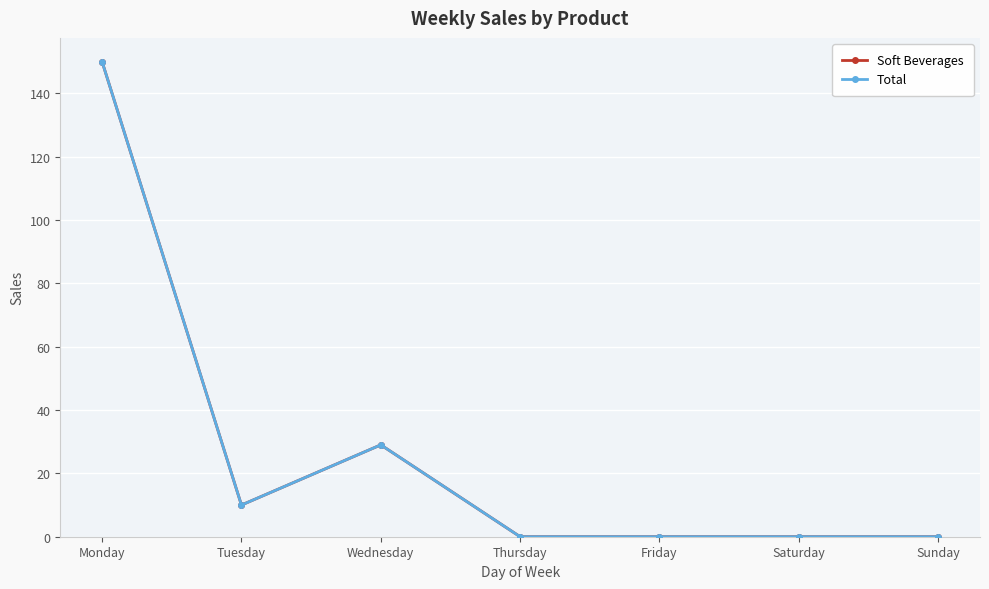

Is this an area chart (filled region under the line)?

No